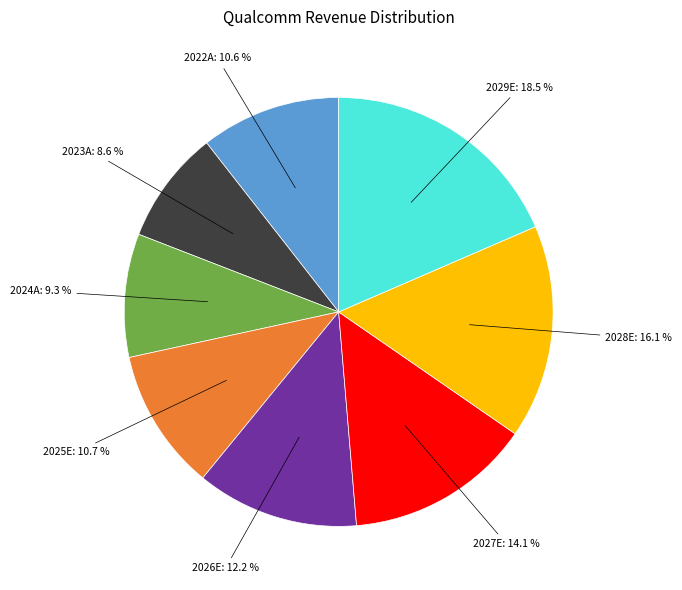

How many segments does this pie chart have?

8